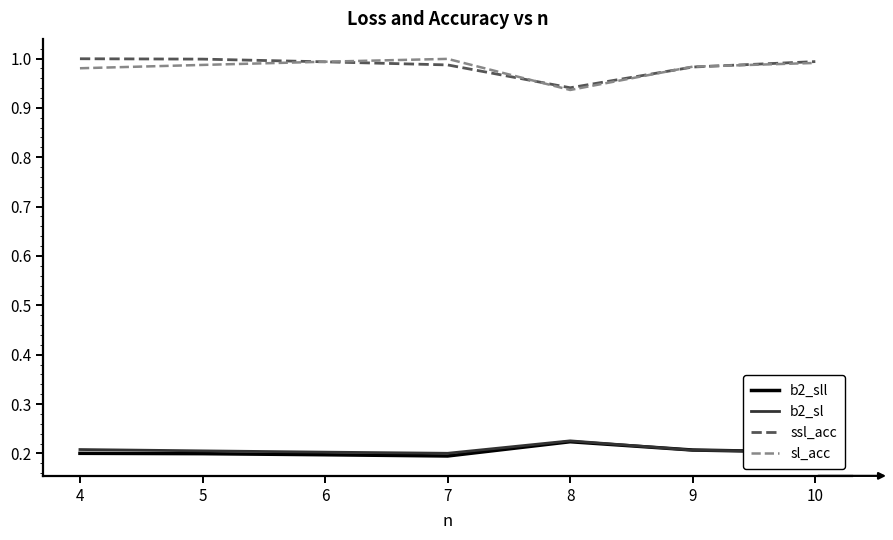

What are all the series names shown in the legend?

b2_sll, b2_sl, ssl_acc, sl_acc